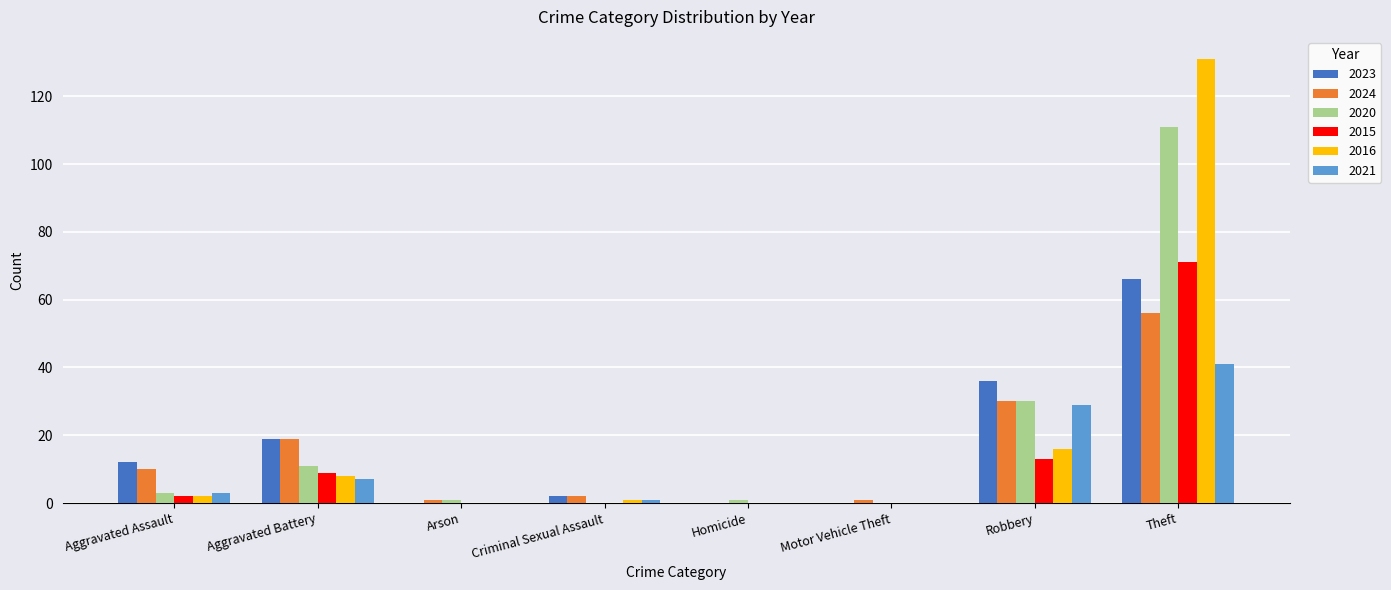

How many groups of bars are there?

8